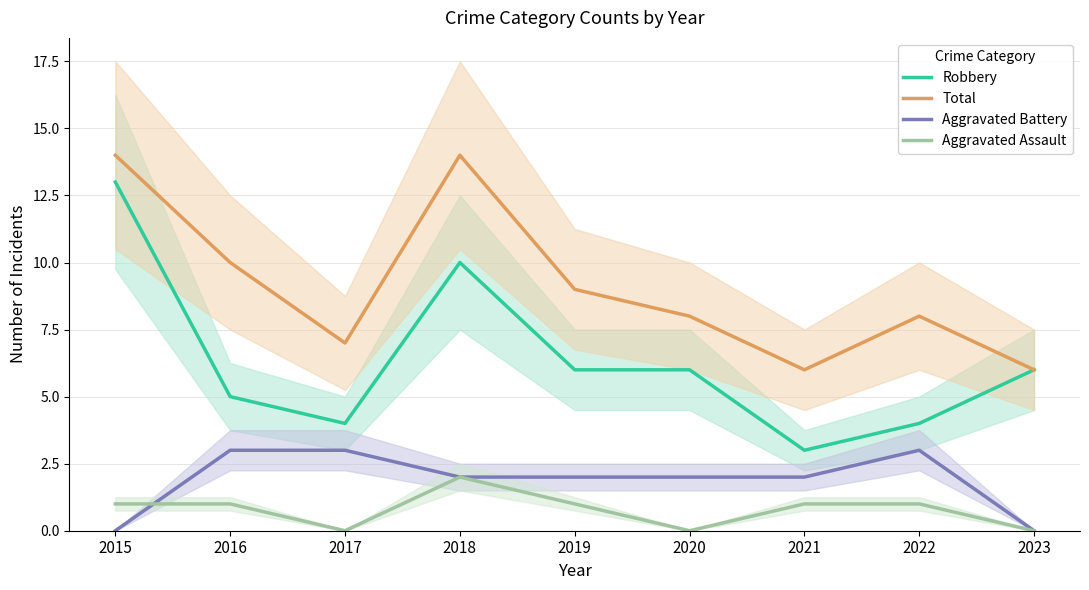

What value does the Total series have at 2019?

9